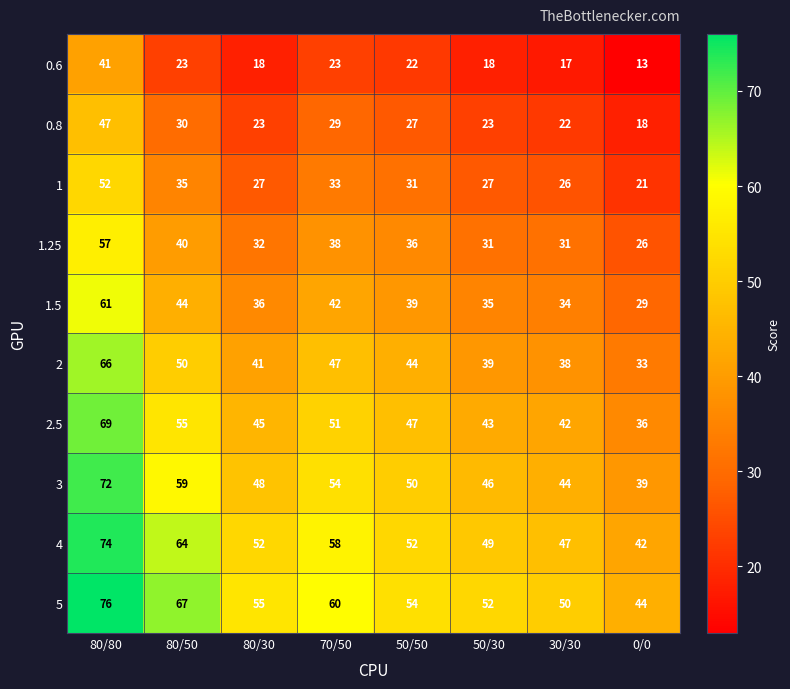

The value of 3 at 30/30 is 16. True or false?

False